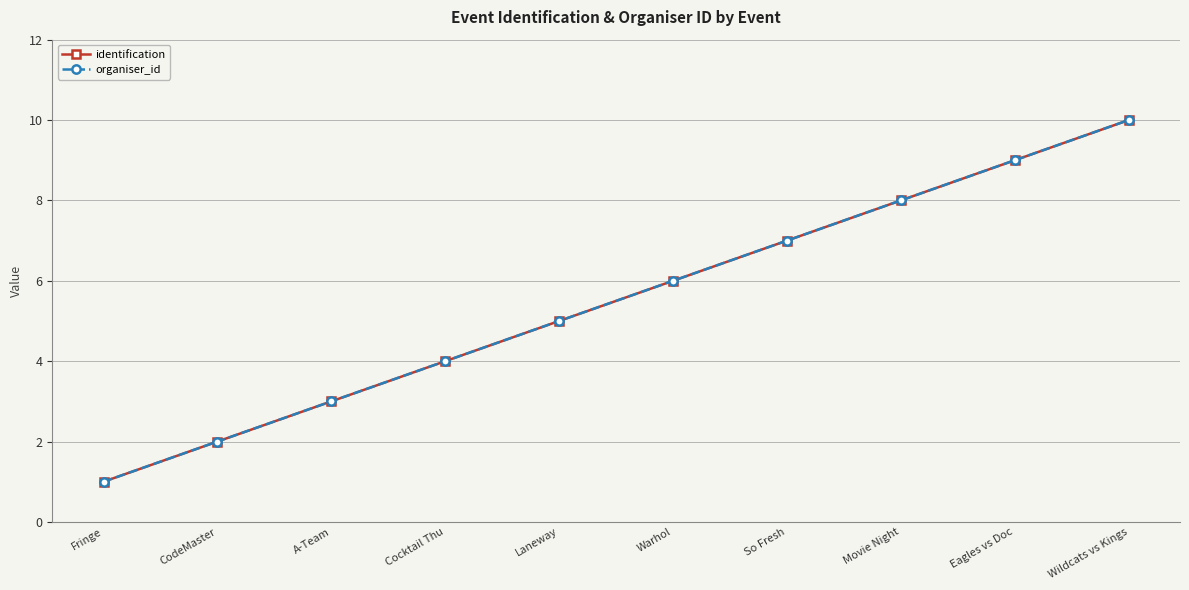

At which label is identification closest to 5?

Laneway